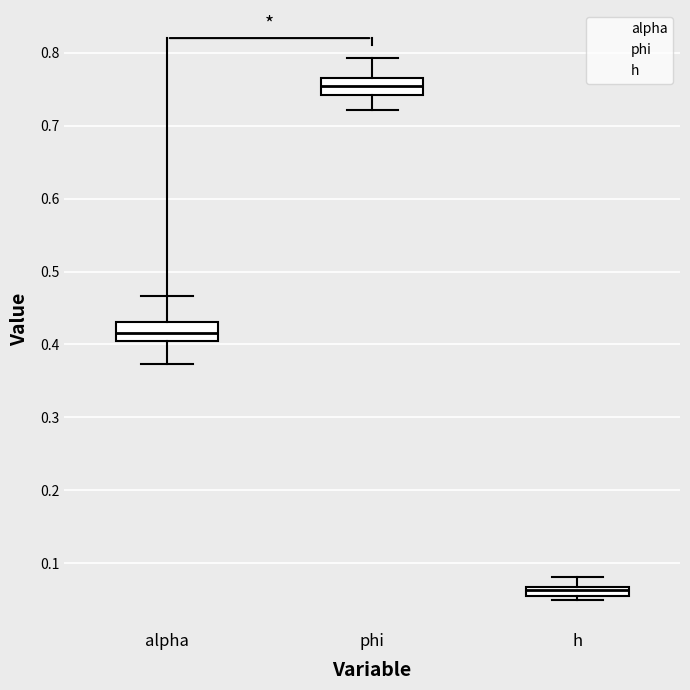

Where does the upper whisker of the box for h end on the y-axis? The values are not printed on the chart, so give them approximately, as read against the axis.

0.08